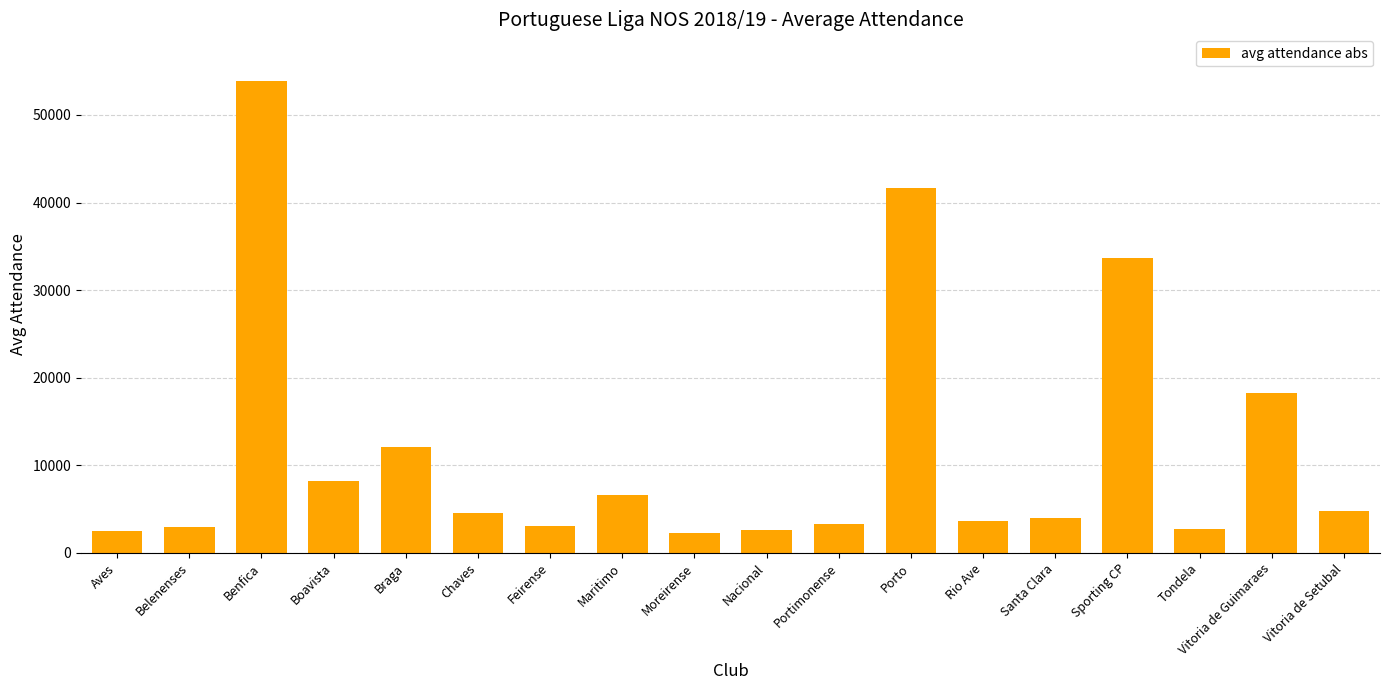

Read the value at Rio Ave, to the nearest 50.

3650